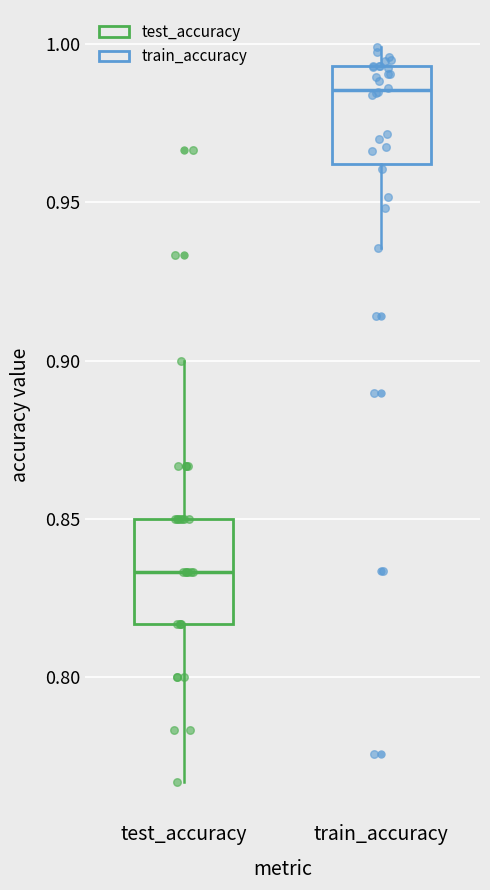

Where does the lower whisker of the box for train_accuracy end on the y-axis? The values are not printed on the chart, so give them approximately, as read against the axis.

0.935